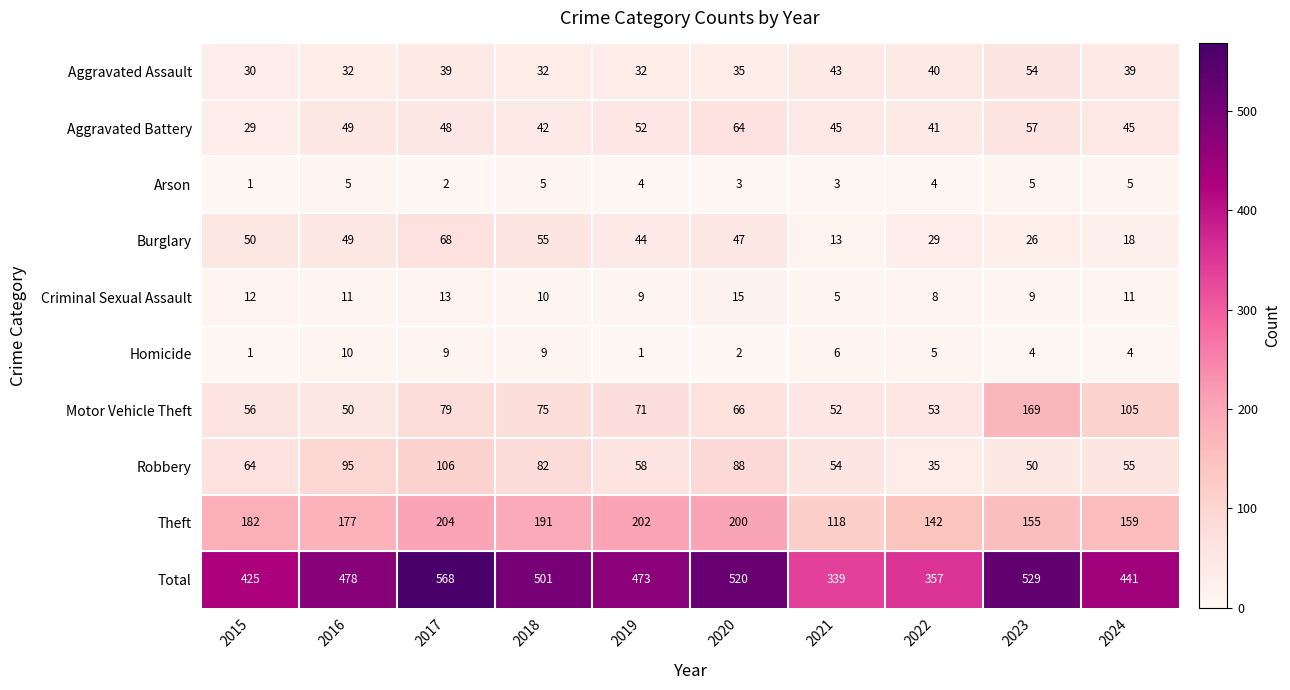

What is the difference between the Theft values at 2019 and 2016?

25